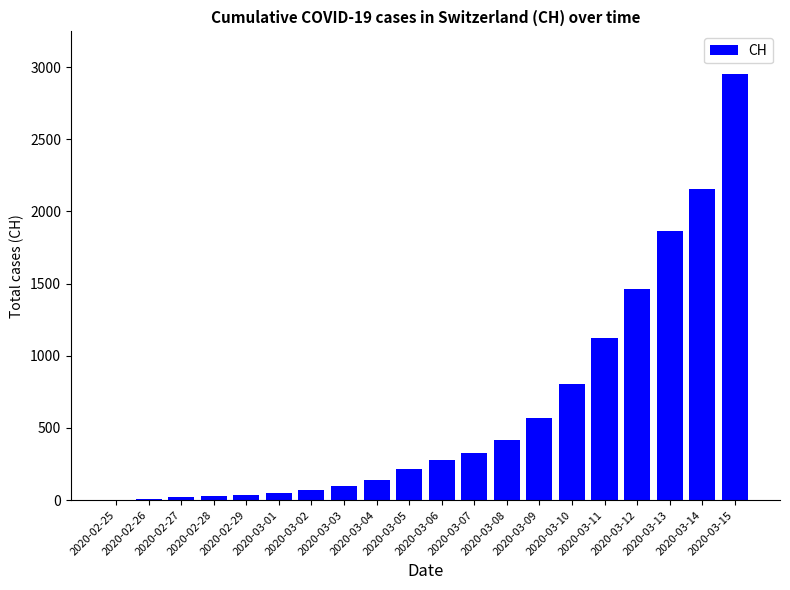

What is the maximum value shown in the chart?

2952